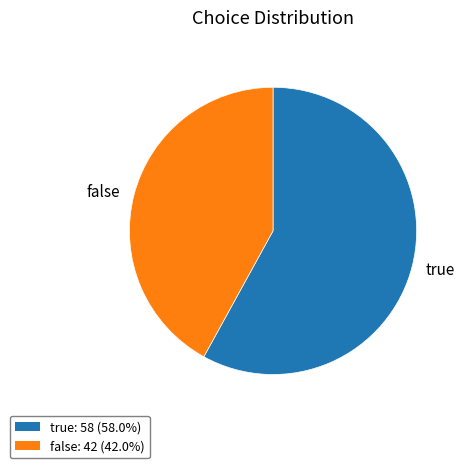

Is there a majority slice in this chart?

Yes